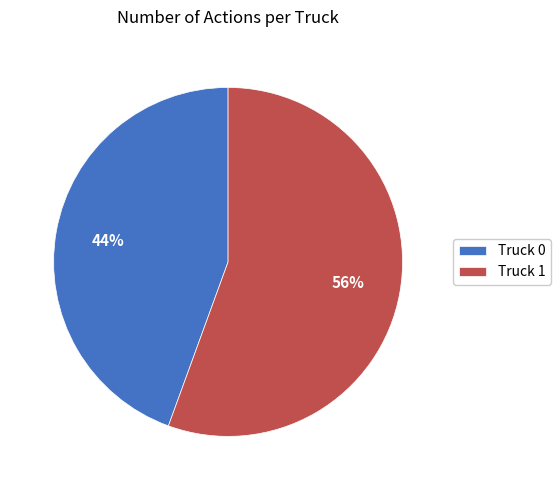

To the nearest percent, what is the combined percentage of Truck 1 and Truck 0?

100%